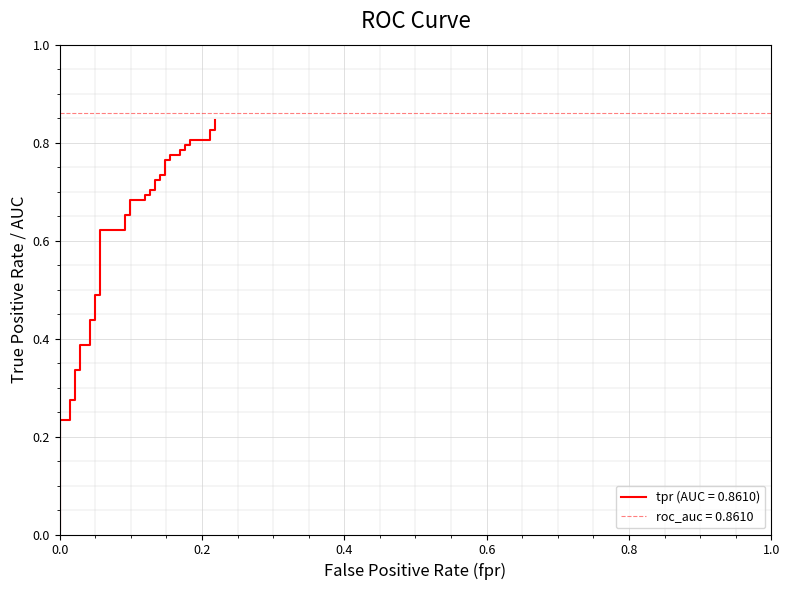

What is the value of the 13th point from the left?

0.5